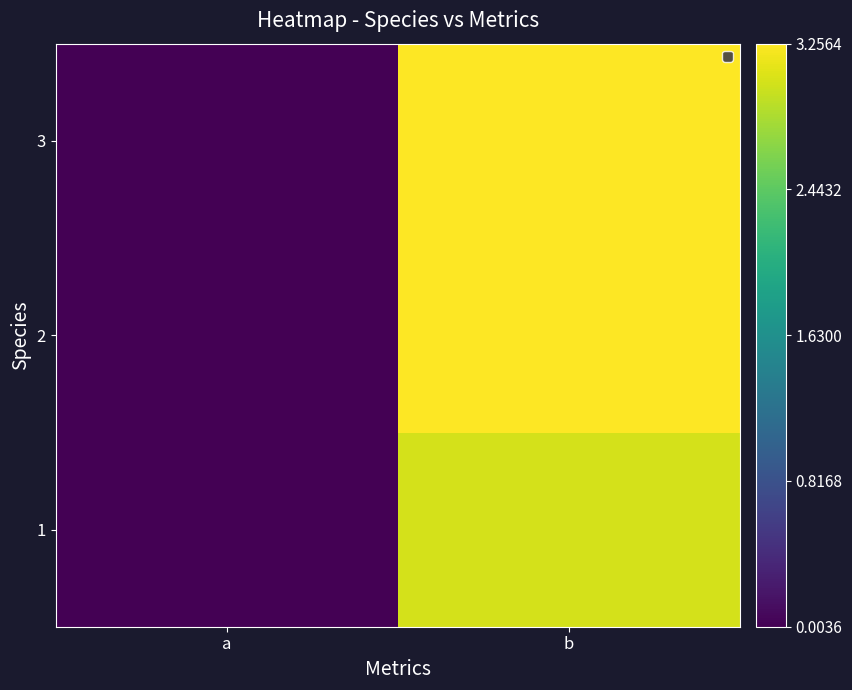

Rank the categories by 3 value from lowest to highest.

a, b